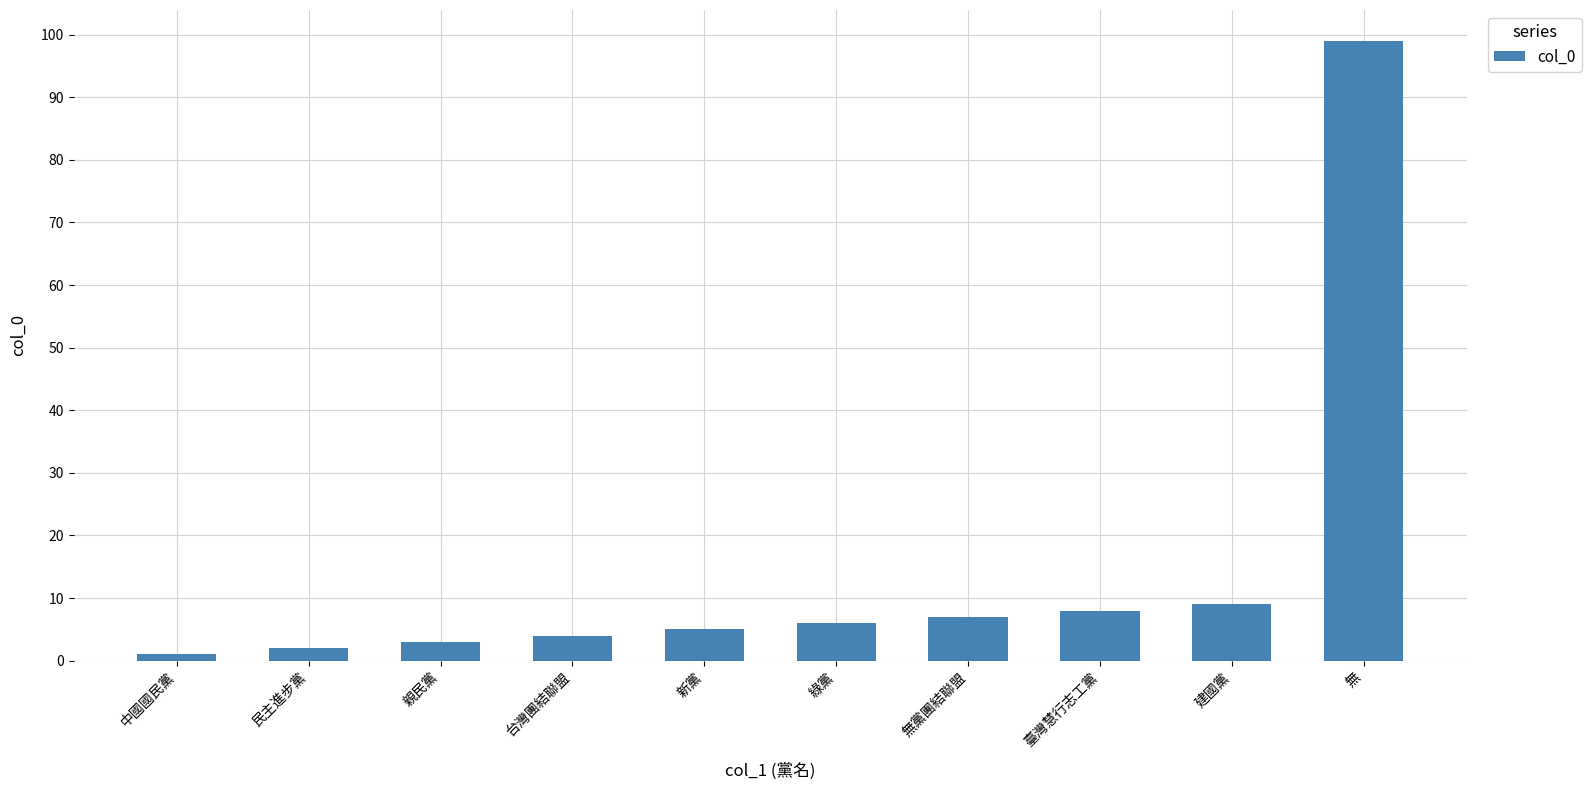

The value at 無黨團結聯盟 is 7. True or false?

True